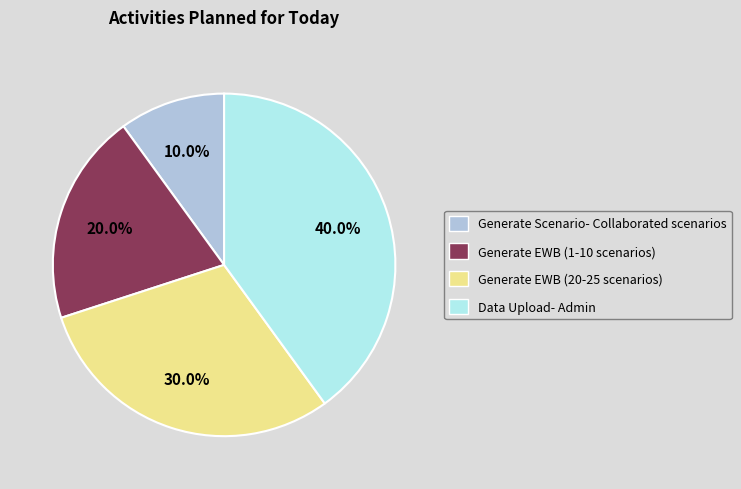

How many segments does this pie chart have?

4